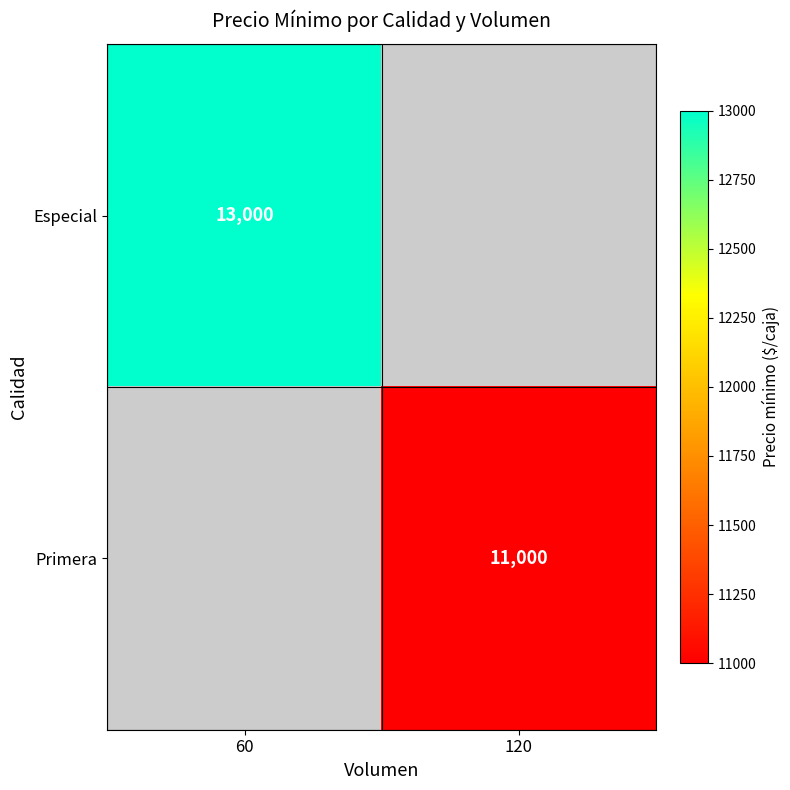

The Especial series shows 13000 at 60. True or false?

True